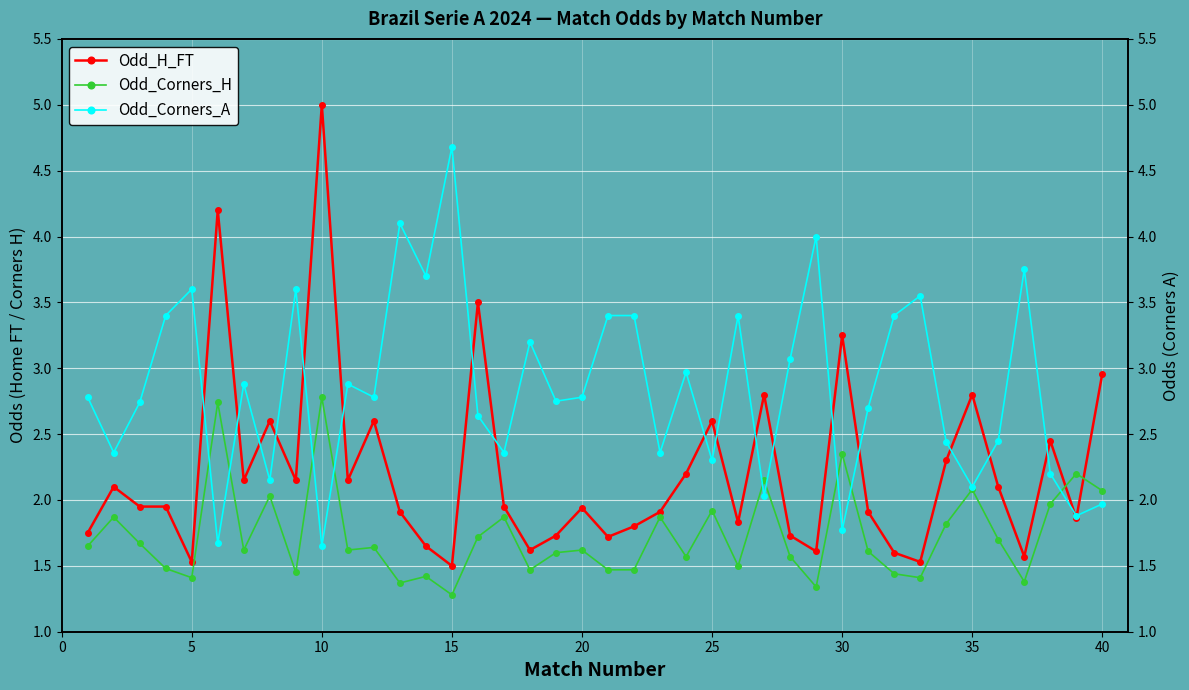

Count the number of data series in this chart.

3